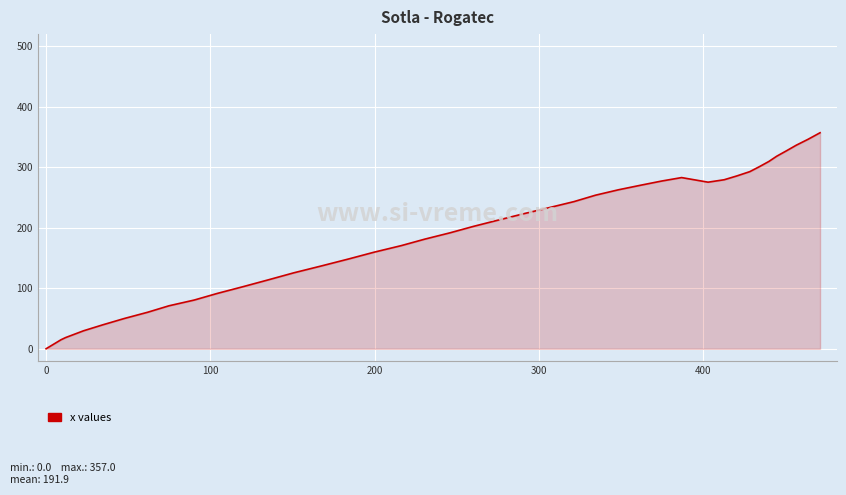

What is the difference between the maximum and minimum values?

357.0